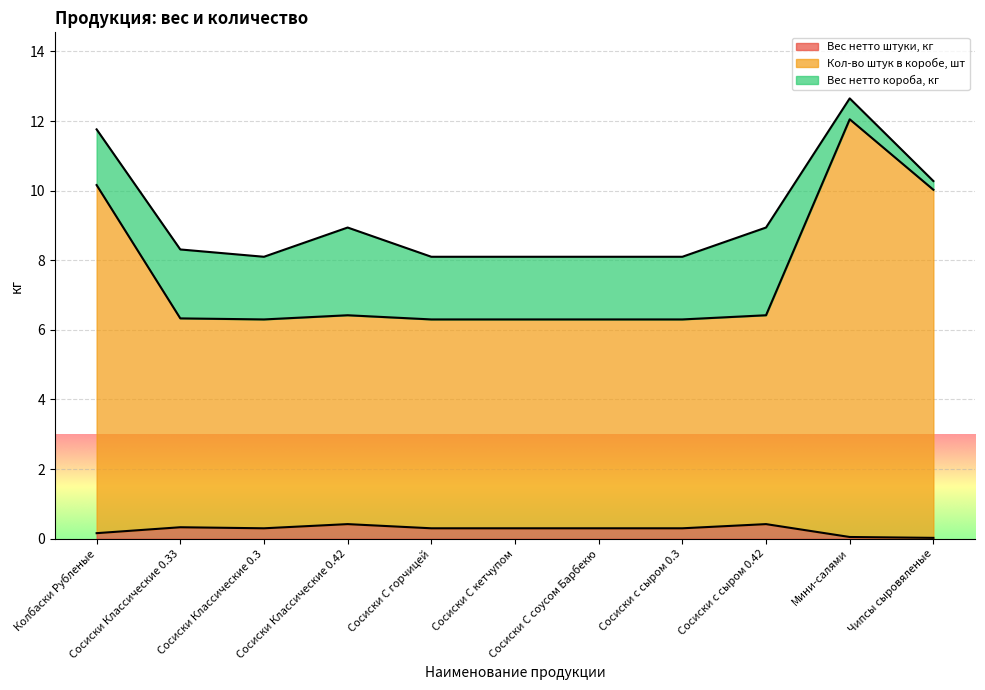

What is the difference between the second highest and second lowest values in the Кол-во штук в коробе, шт series?

3.9